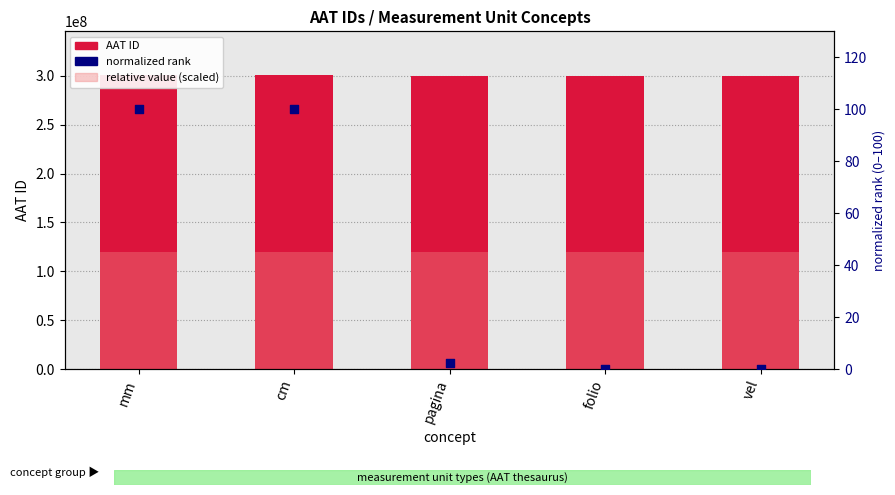

Which series has the largest total across all categories?

AAT ID